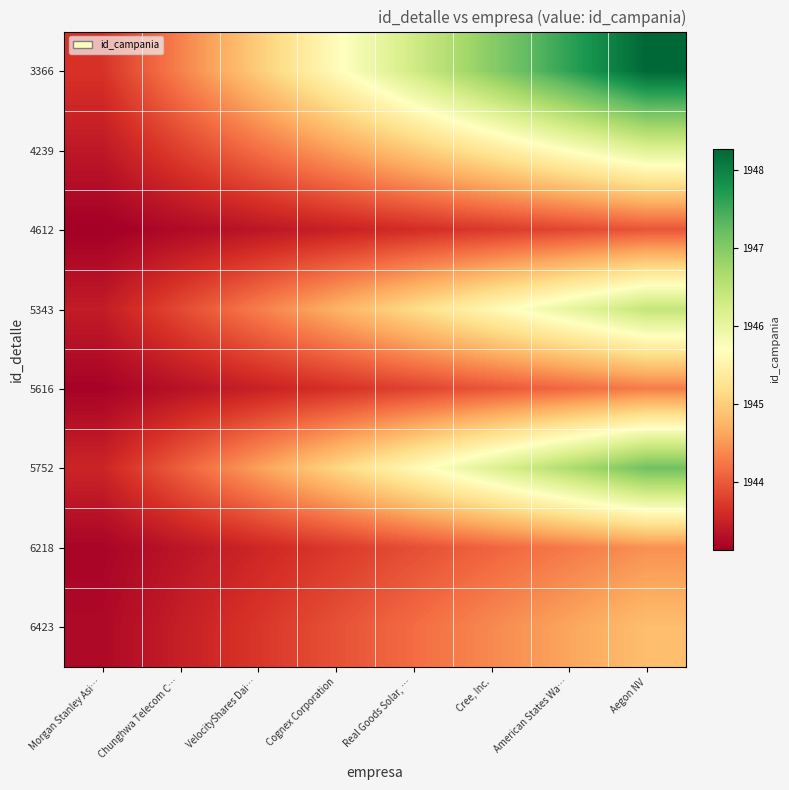

List the series in order of their peak value, highest first.

3366, 5752, 5343, 4239, 6423, 6218, 5616, 4612